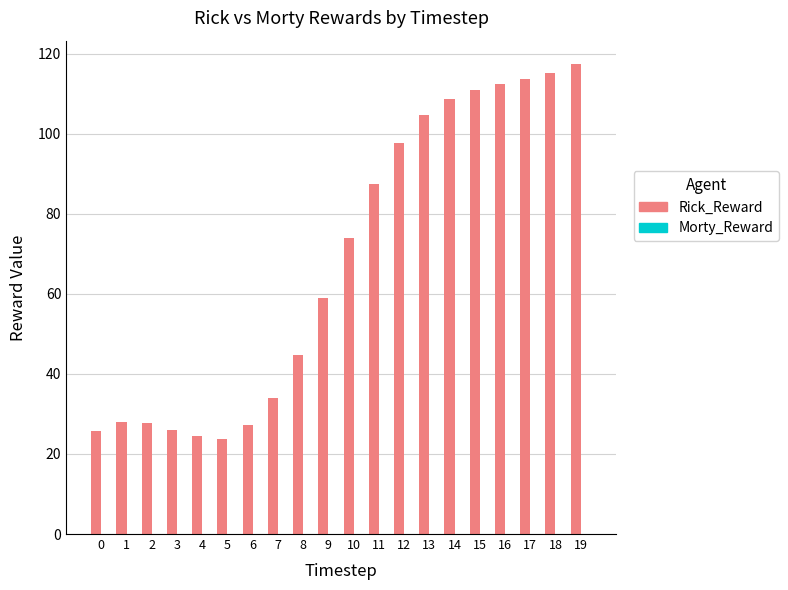

Is it true that the value at 4 is 42.6?

False